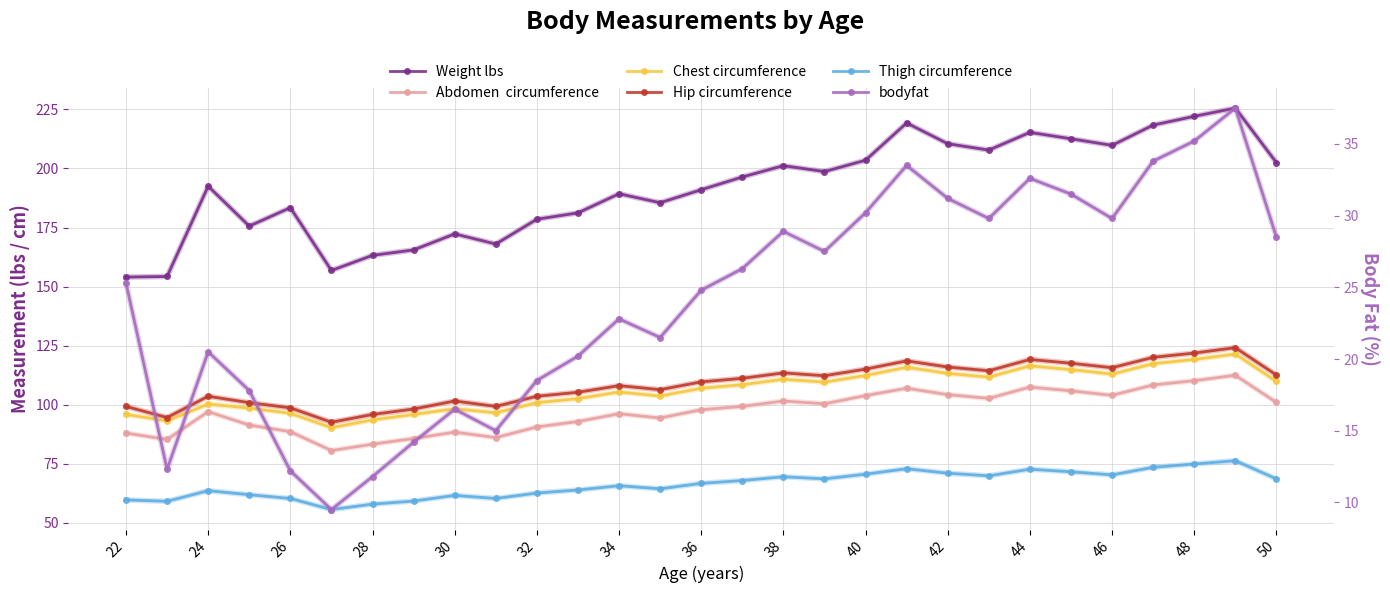

True or false: Weight lbs and Abdomen  circumference intersect in this chart.

False